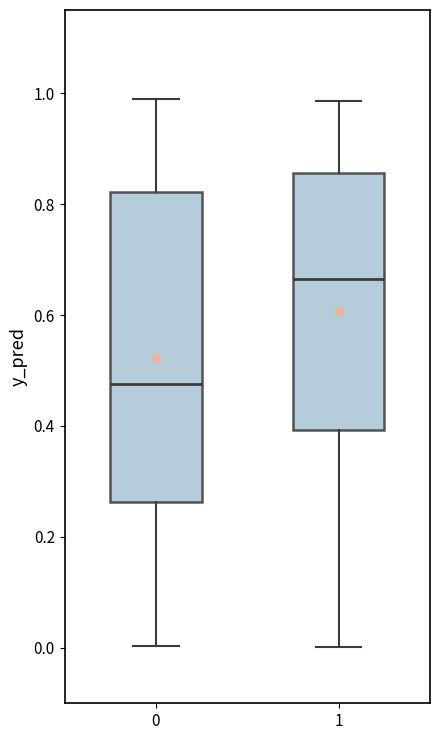

Reading left to right, transcribe this box plot: for each box, give where its median line is, the range the box spans, and where its two whiskers end, as read against the y-axis. The values are not printed on the chart, so give them approximately, as read against the axis.

0: median 0.48, box 0.26 to 0.82, whiskers 0.00 to 0.98
1: median 0.66, box 0.40 to 0.86, whiskers 0.00 to 0.98